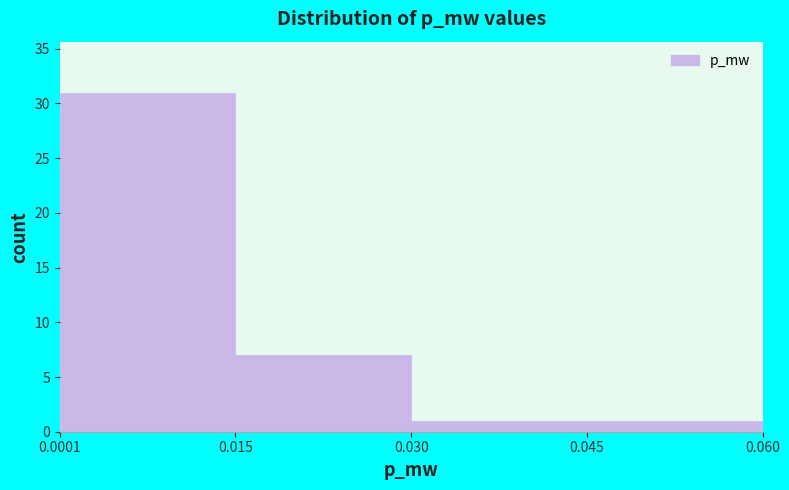

How tall is the bar that spans 0.0001 to 0.015 on the x-axis? The values are not printed on the chart, so give them approximately, as read against the axis.

31